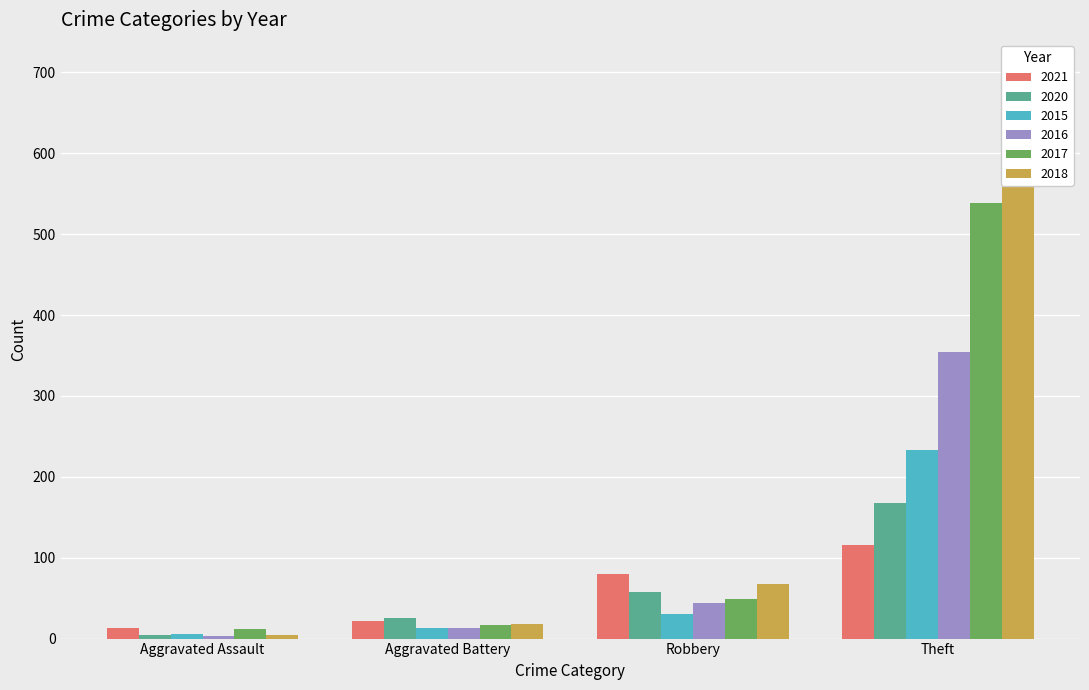

List the series in order of their peak value, highest first.

2018, 2017, 2016, 2015, 2020, 2021